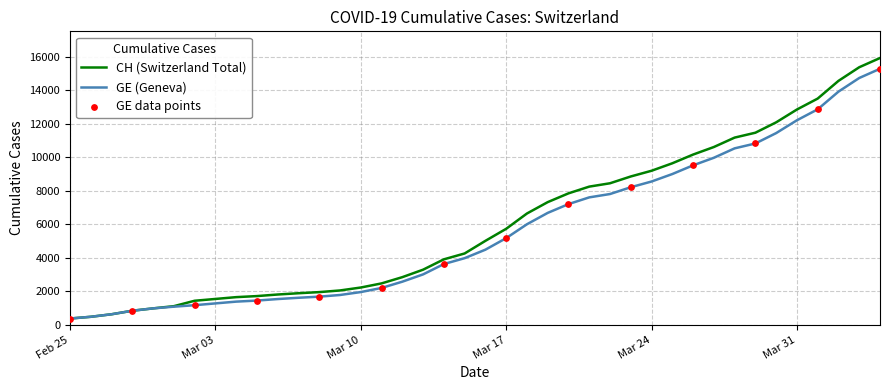

What is the maximum value for GE (Geneva)?

15284